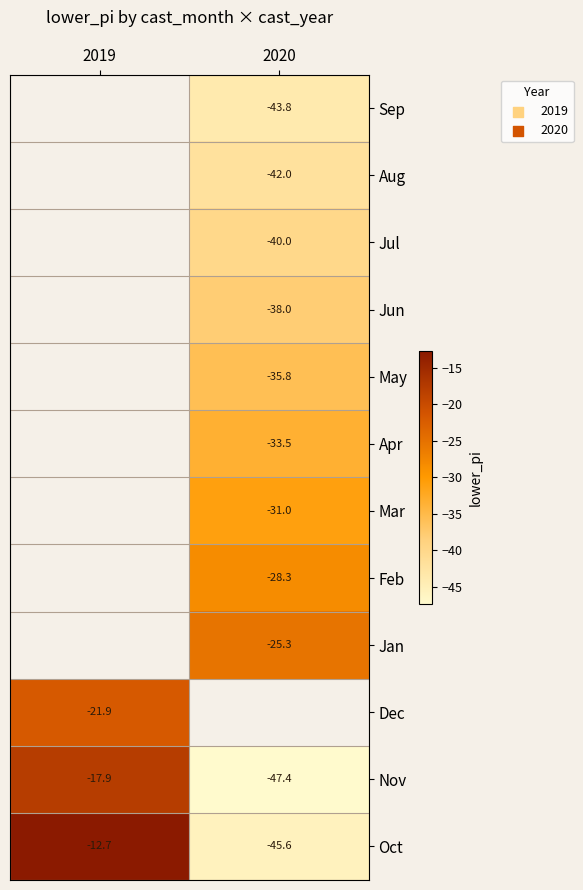

How many categories are shown in the chart?

2